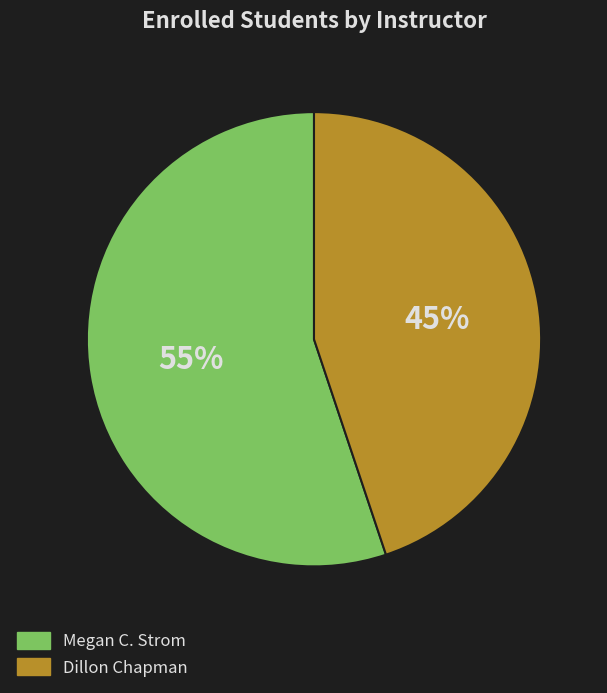

To the nearest percent, what is the difference between the largest and smallest slice percentages?

10%